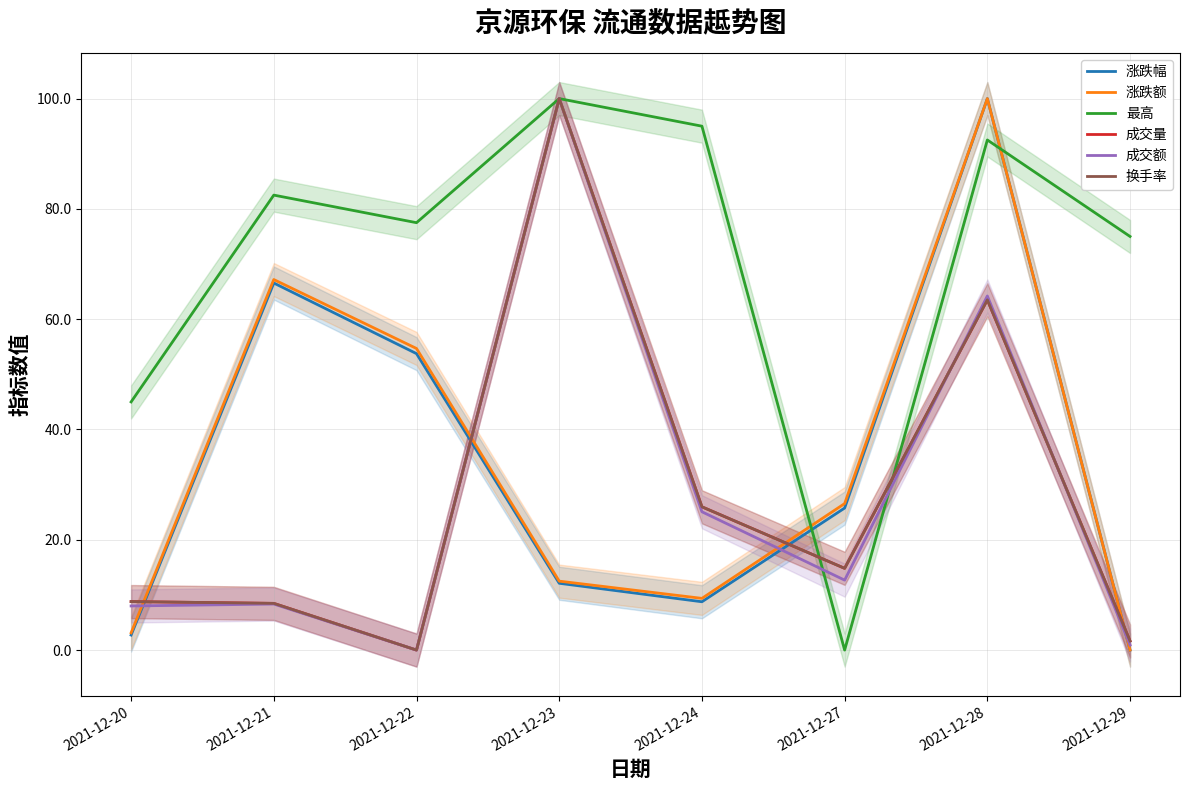

Which series changed the most between 2021-12-22 and 2021-12-27?

最高